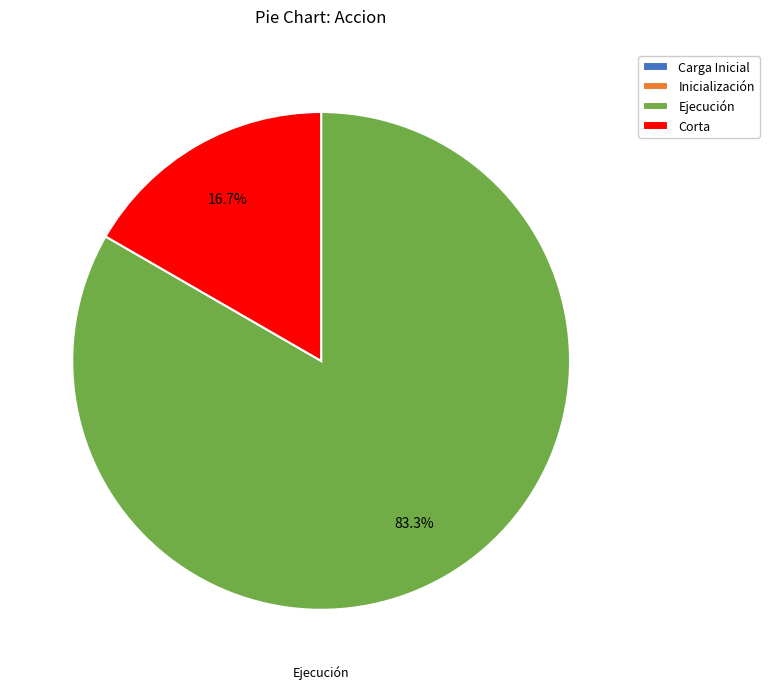

Is there a majority slice in this chart?

Yes